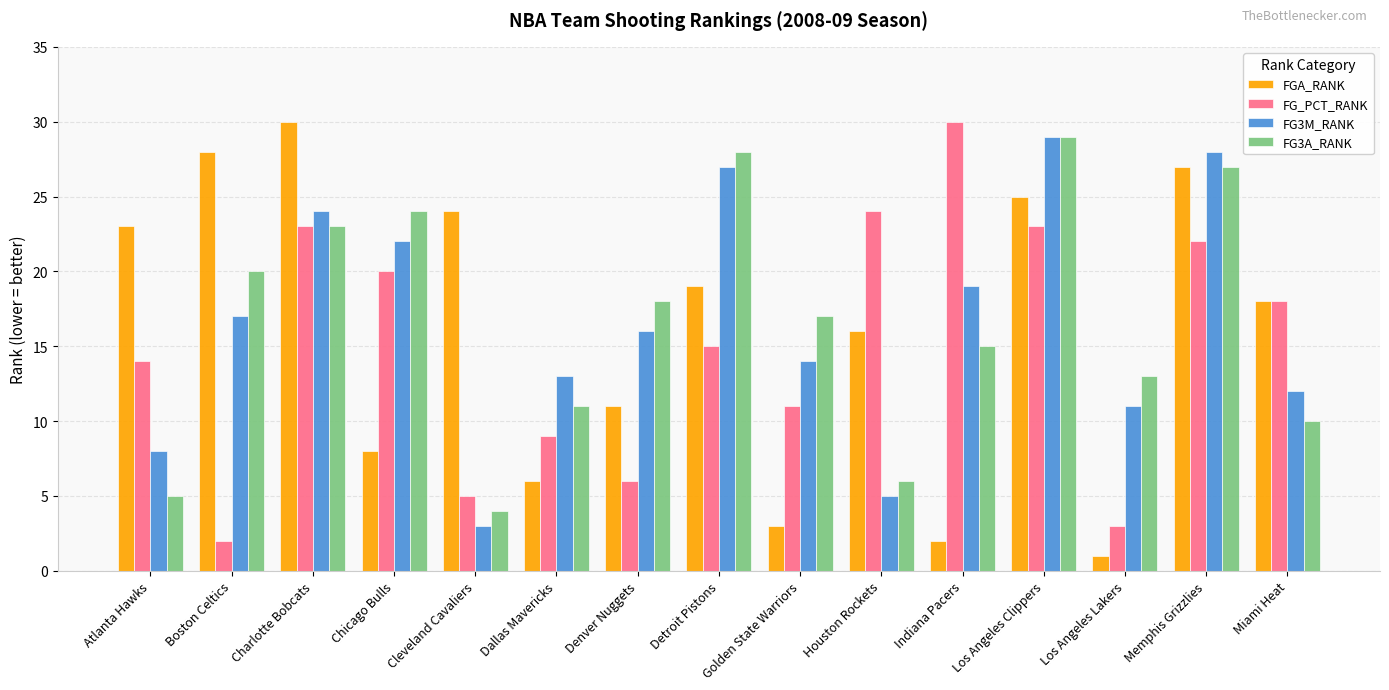

How many categories are shown in the chart?

15